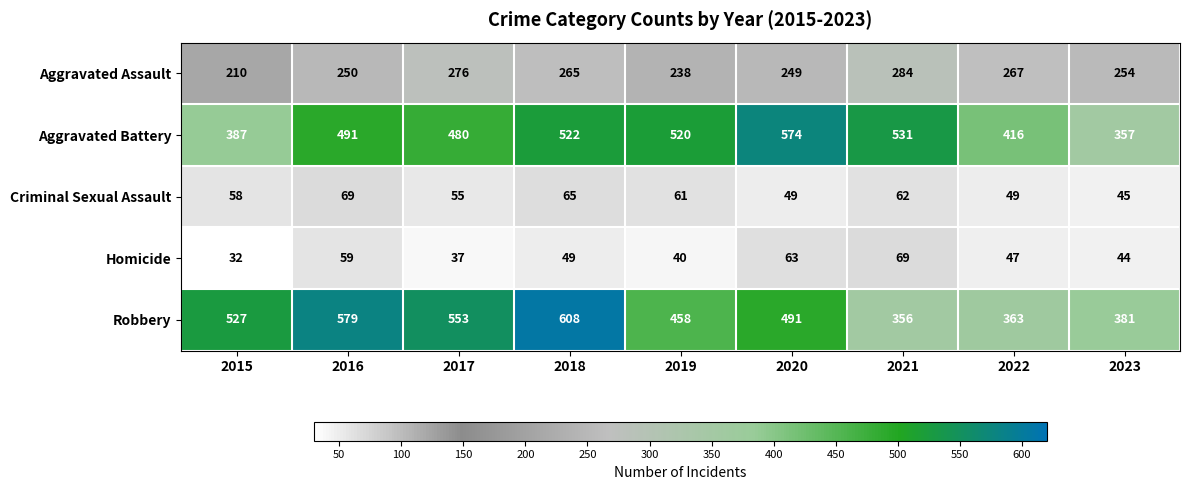

Rank the series at 2017 from highest to lowest value.

Robbery, Aggravated Battery, Aggravated Assault, Criminal Sexual Assault, Homicide